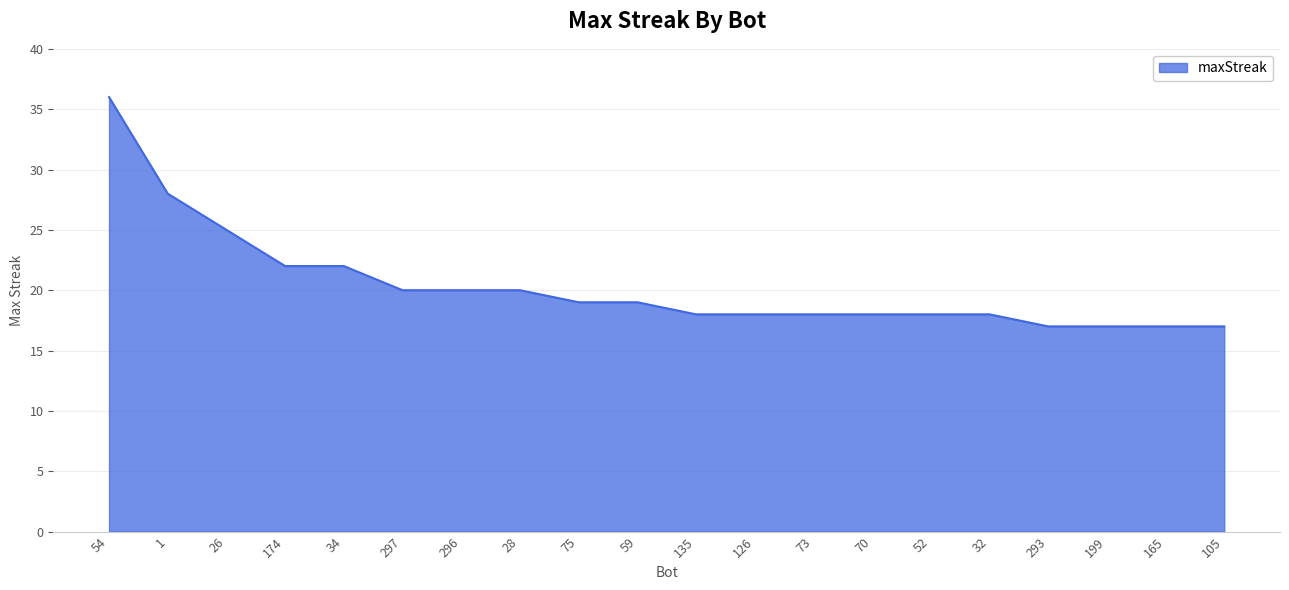

Read the value at 135, to the nearest 10.

20